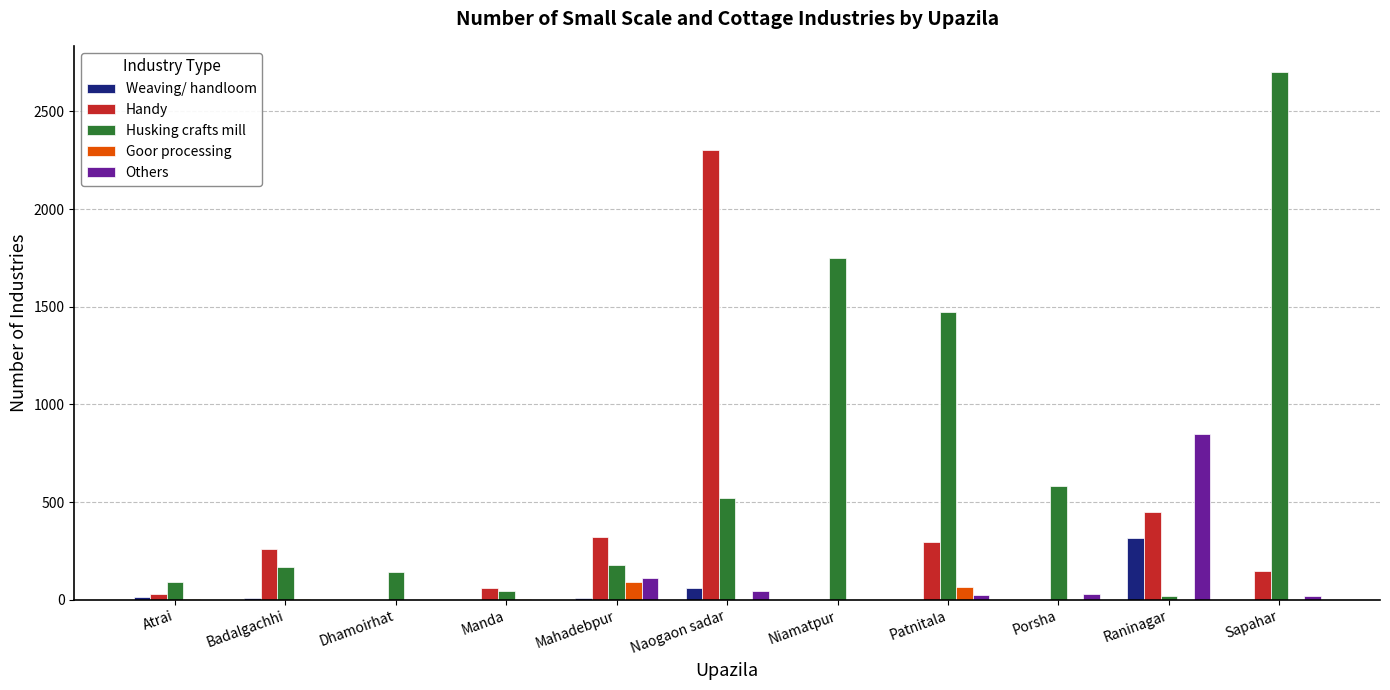

Where is Handy nearest to the value 1150?

Raninagar